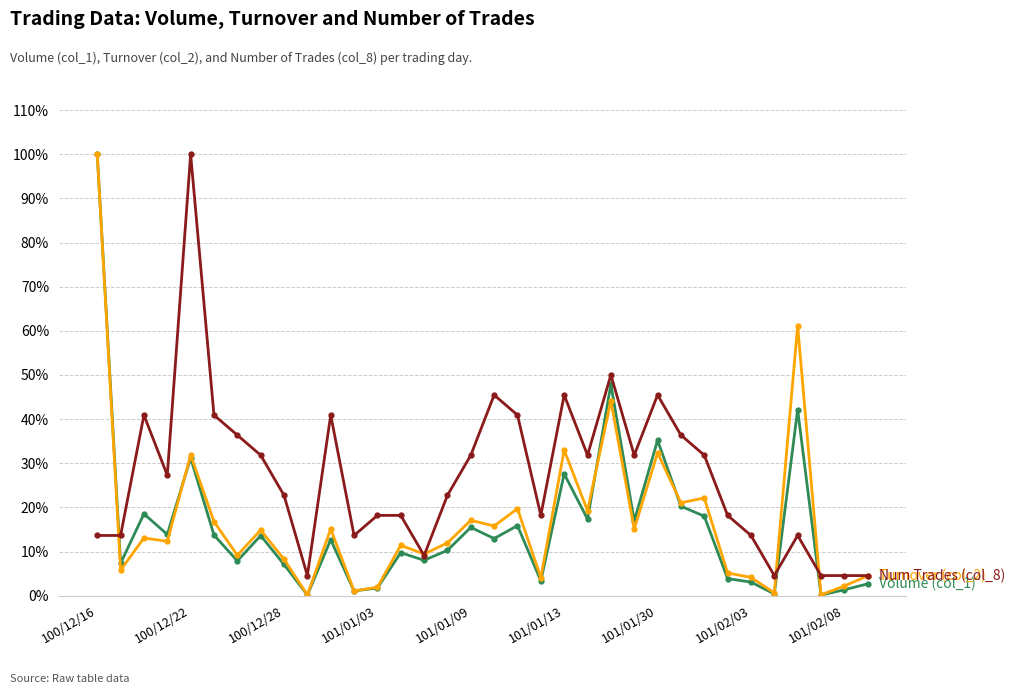

What is the maximum value shown in the chart?

100.0